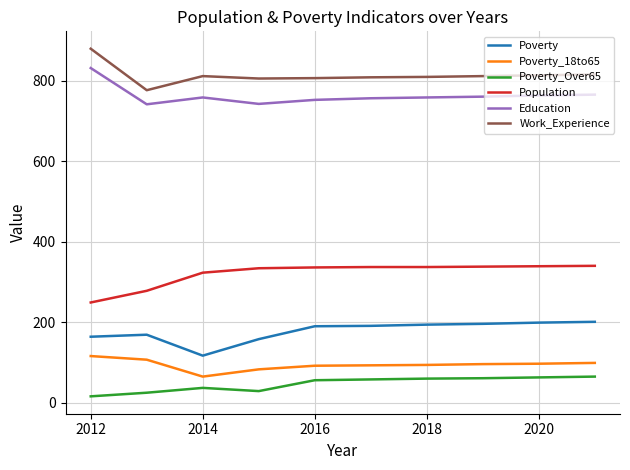

What is the highest value of the Population series?

340